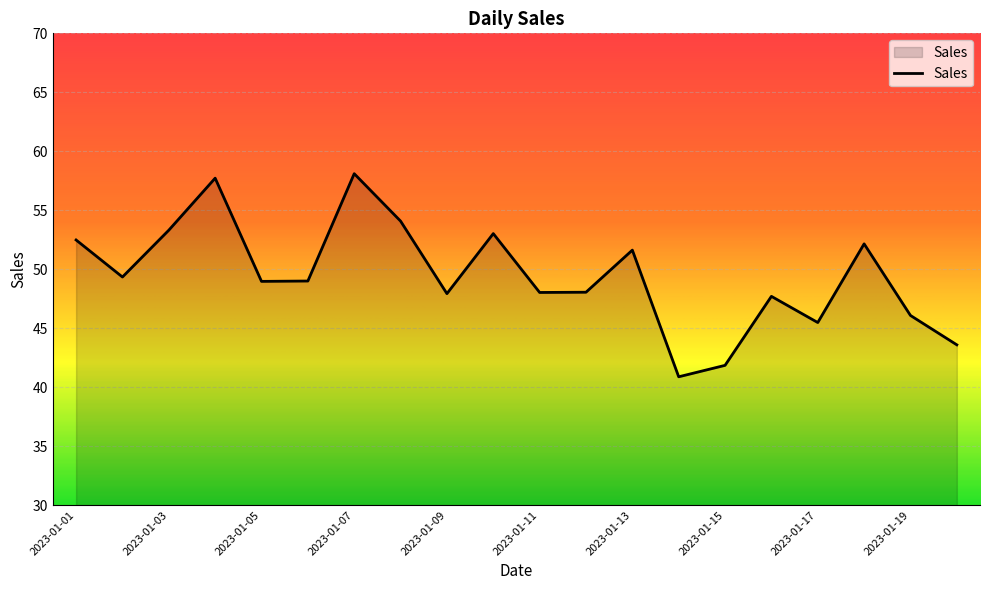

What is the difference between the maximum and minimum values?

17.2